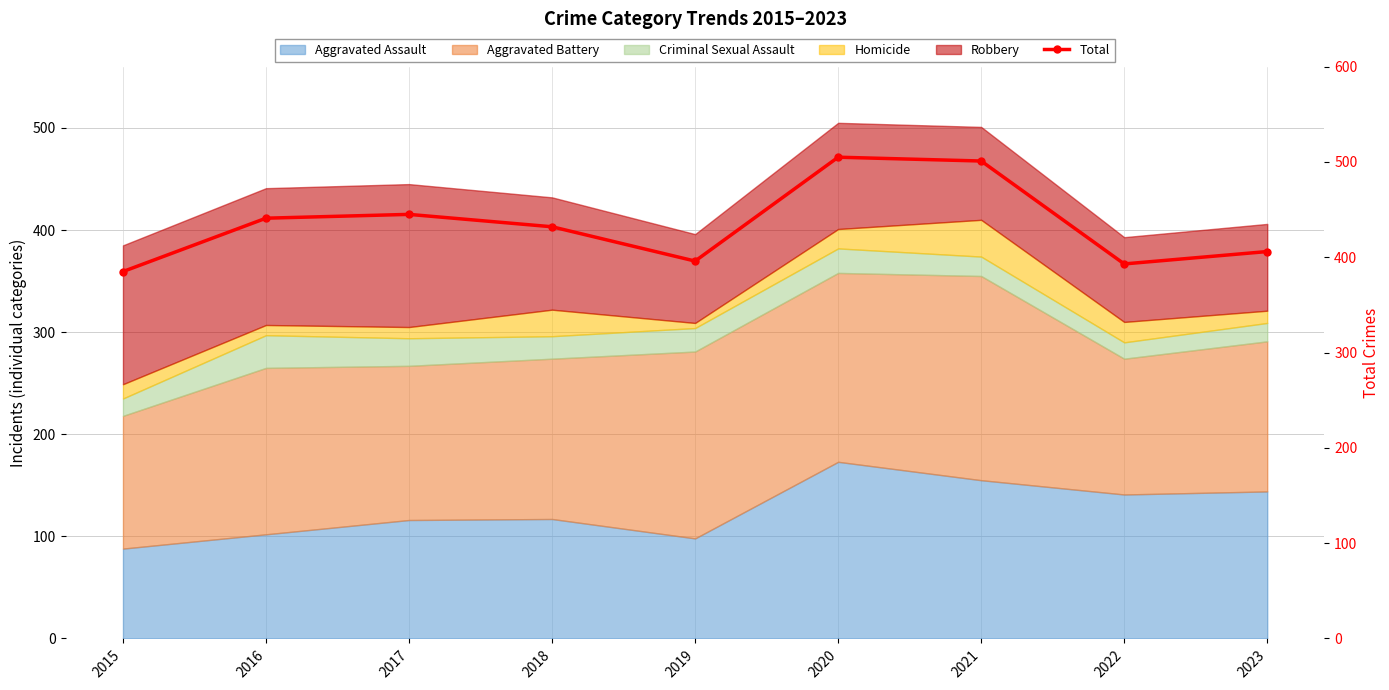

What is the difference between the maximum and minimum values?

120